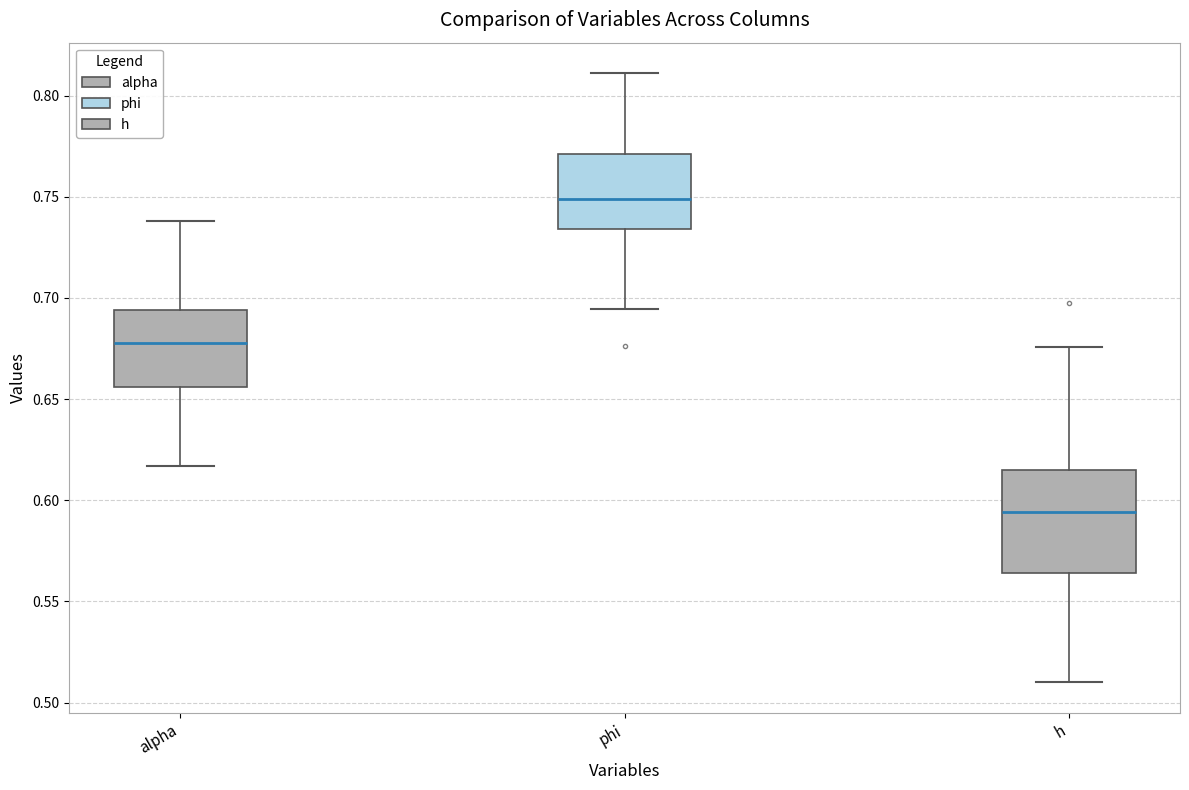

Where is the lower edge of the box for phi on the y-axis? The values are not printed on the chart, so give them approximately, as read against the axis.

0.735